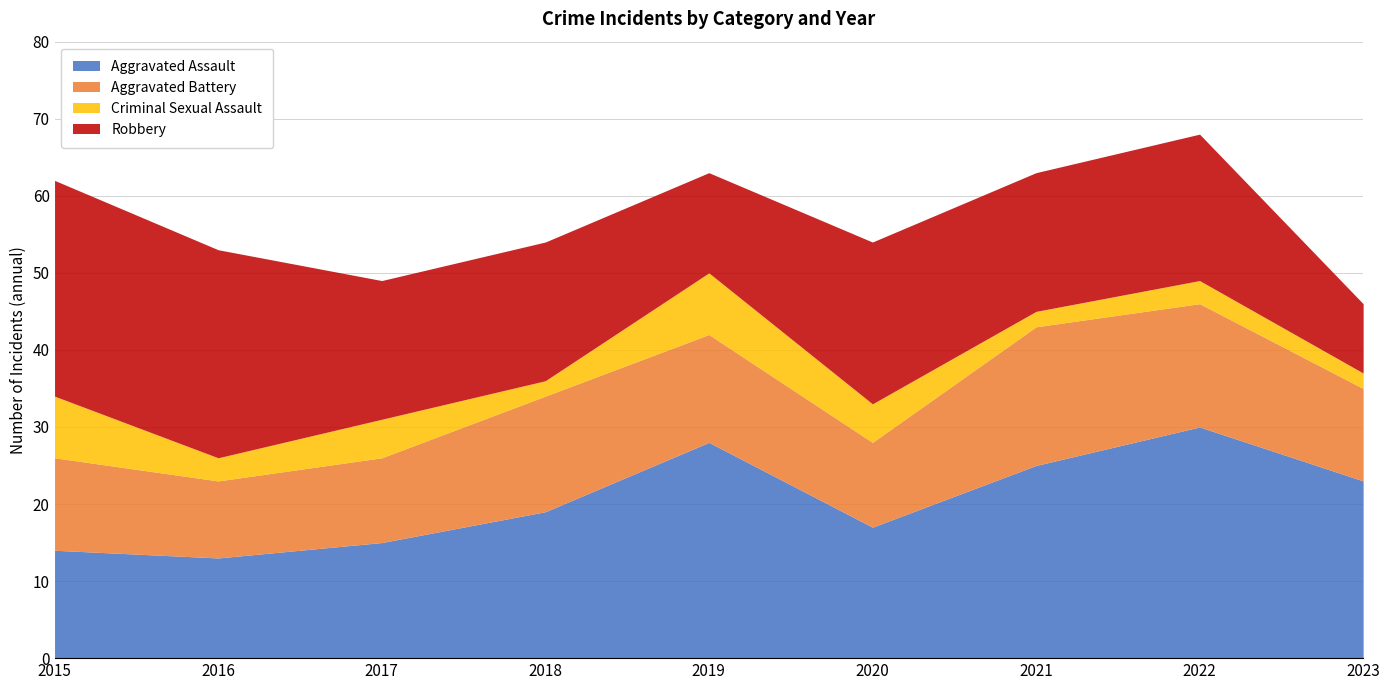

Reading left to right, transcribe all the data shown in this chart.

Aggravated Assault: 14	13	15	19	28	17	25	30	23
Aggravated Battery: 12	10	11	15	14	11	18	16	12
Criminal Sexual Assault: 8	3	5	2	8	5	2	3	2
Robbery: 28	27	18	18	13	21	18	19	9